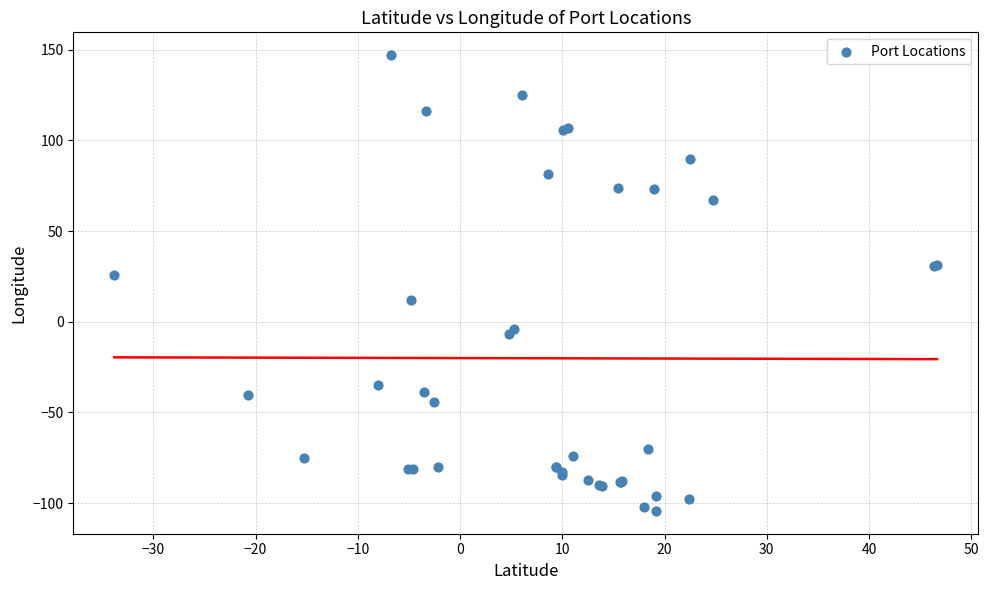

What Y value in the scatter plot is closest to 21?

25.7